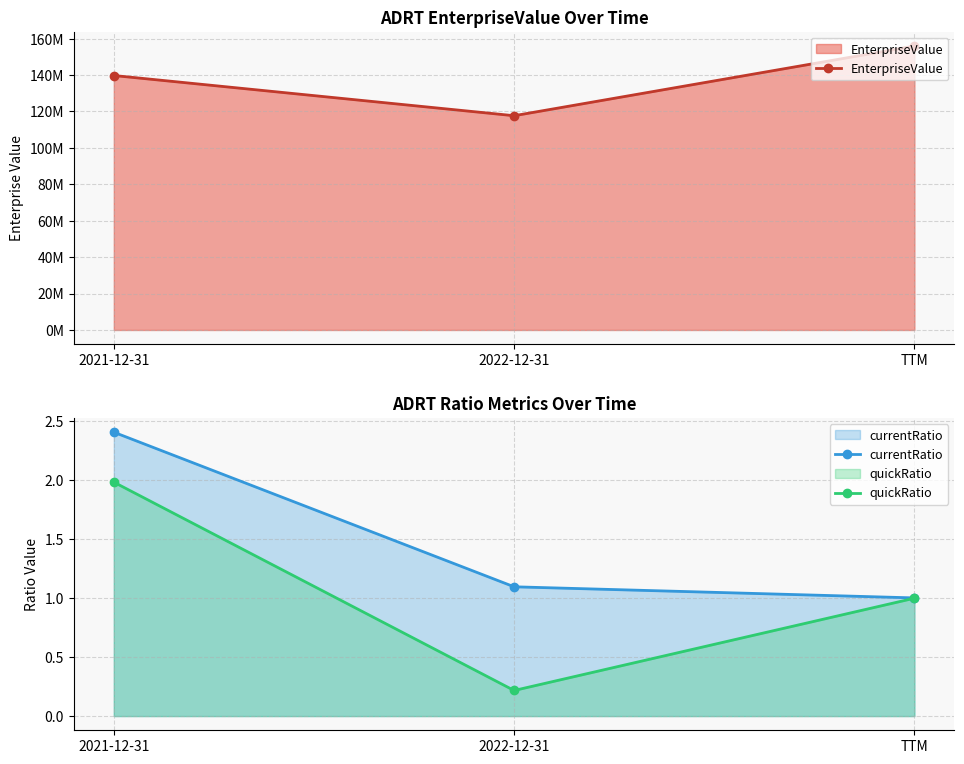

Which series has the widest spread of values?

EnterpriseValue